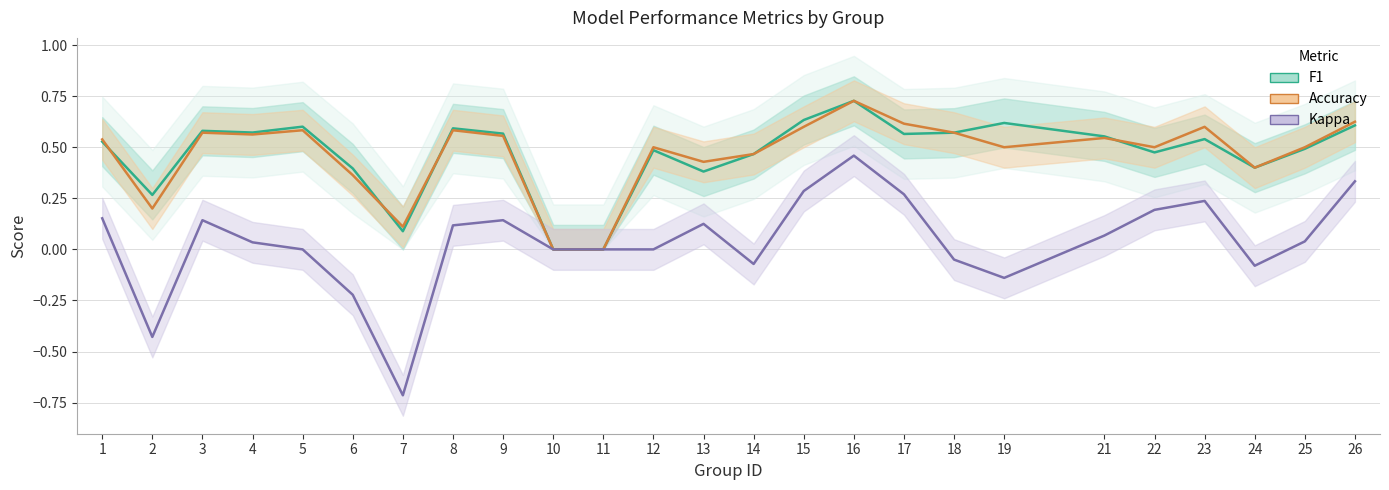

Which has a higher value, 4 or 22?

4